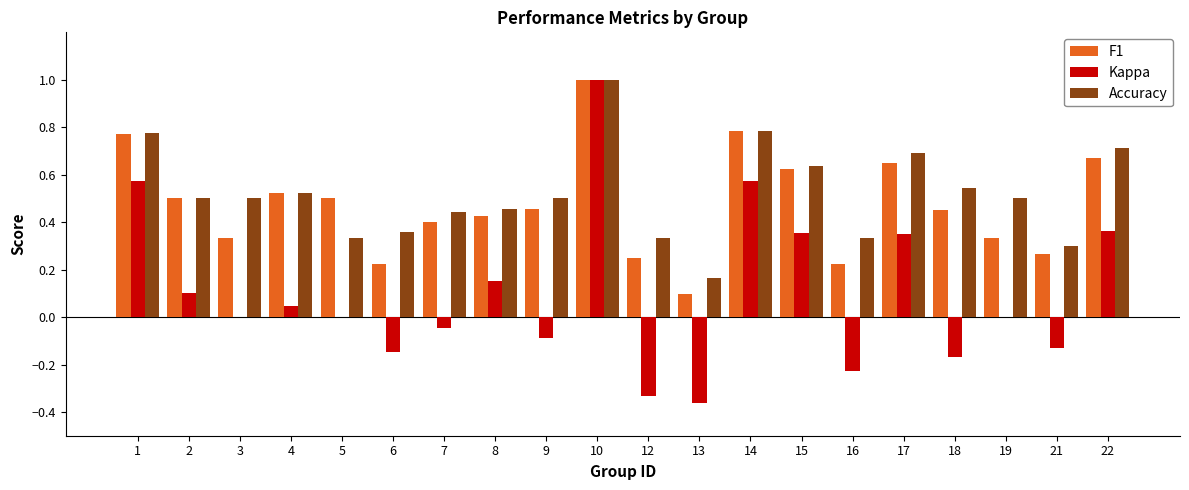

Between 14 and 17, which series saw the biggest shift?

Kappa